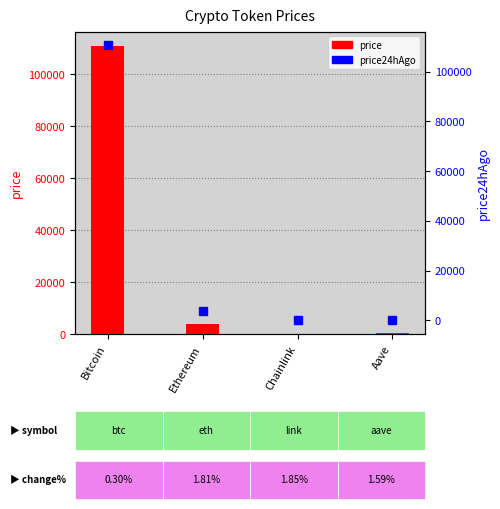

At which label does price24hAgo first exceed 3864?

Bitcoin